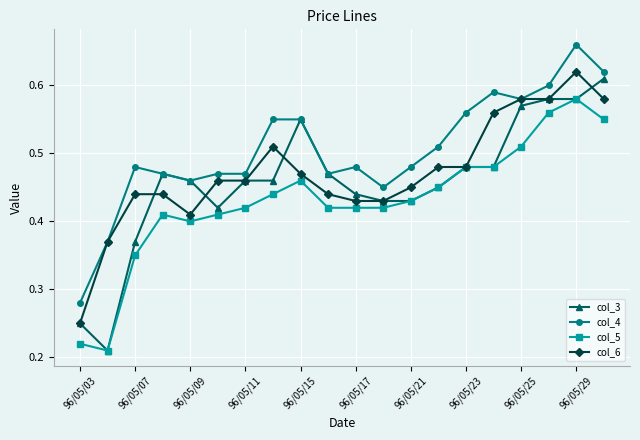

True or false: col_5 has more than 1 interior local peaks.

True